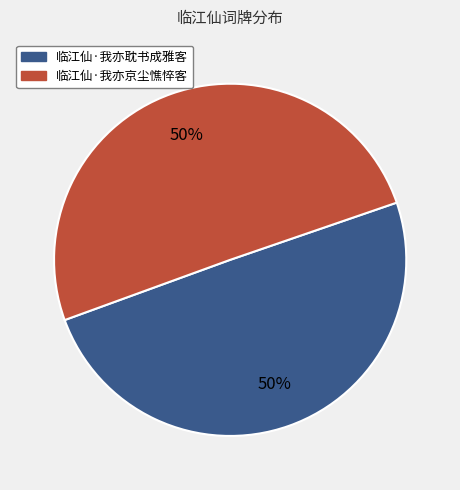

What percentage is the 临江仙·我亦耽书成雅客 slice, to the nearest percent?

50%